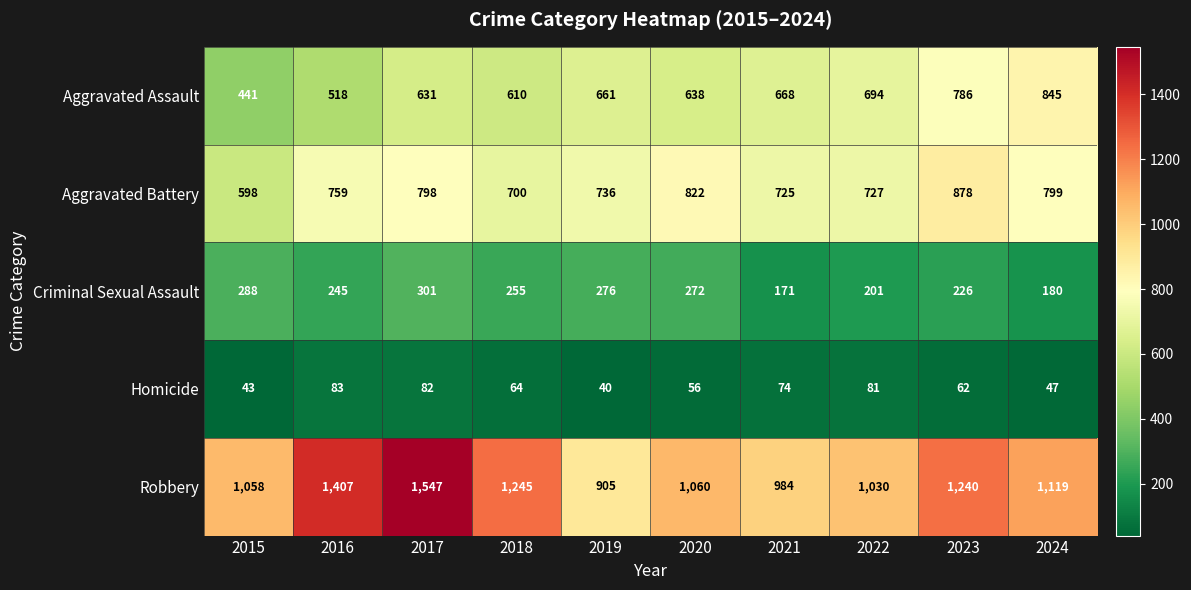

How many distinct data groups are displayed?

5